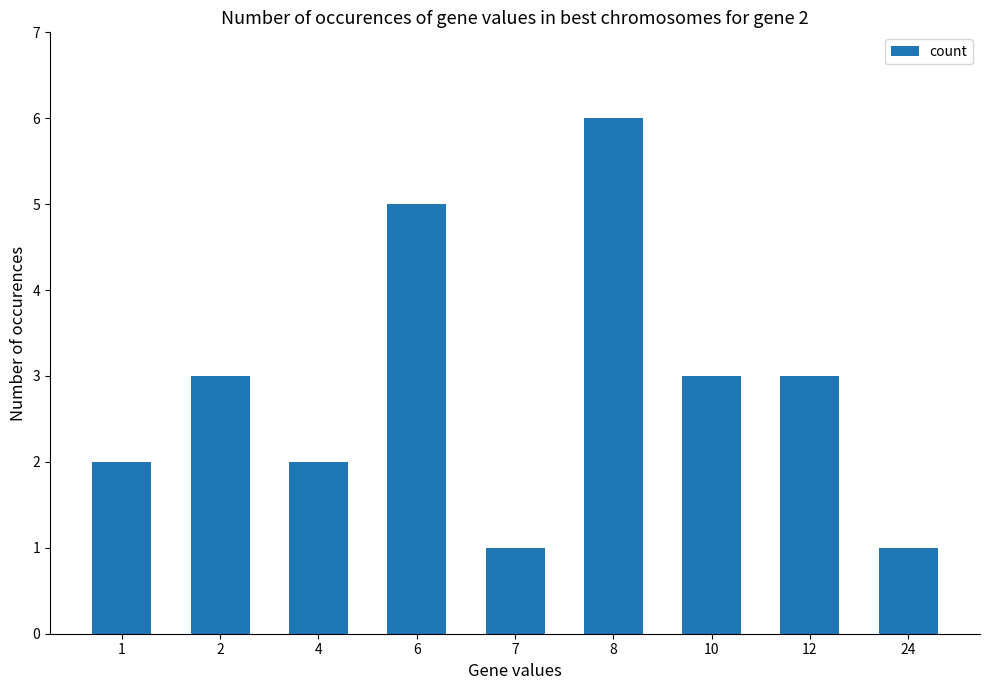

What is the difference between the maximum and minimum values?

5